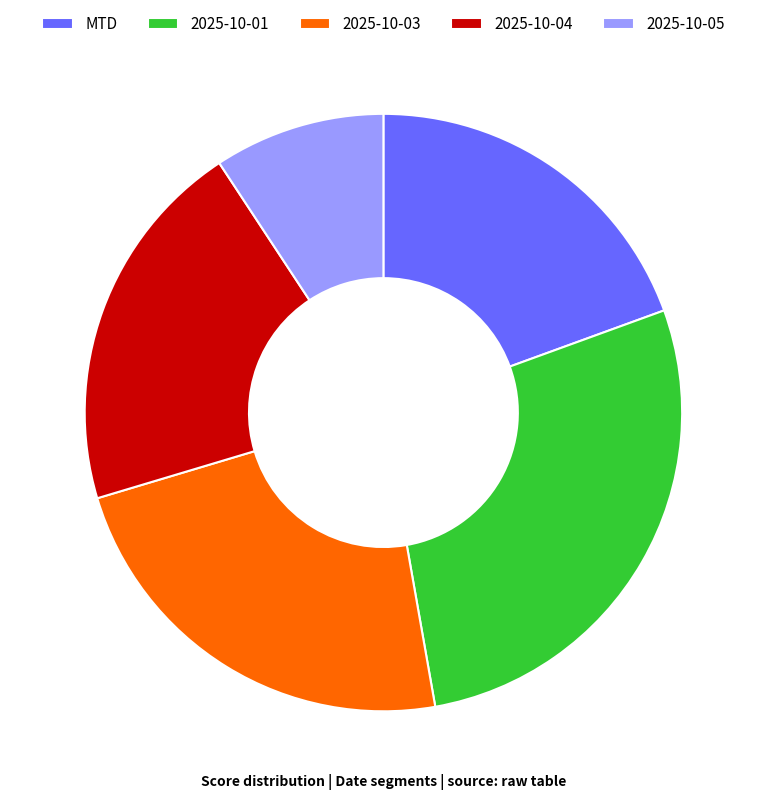

Rank the categories by value from highest to lowest.

2025-10-01, 2025-10-03, 2025-10-04, MTD, 2025-10-05